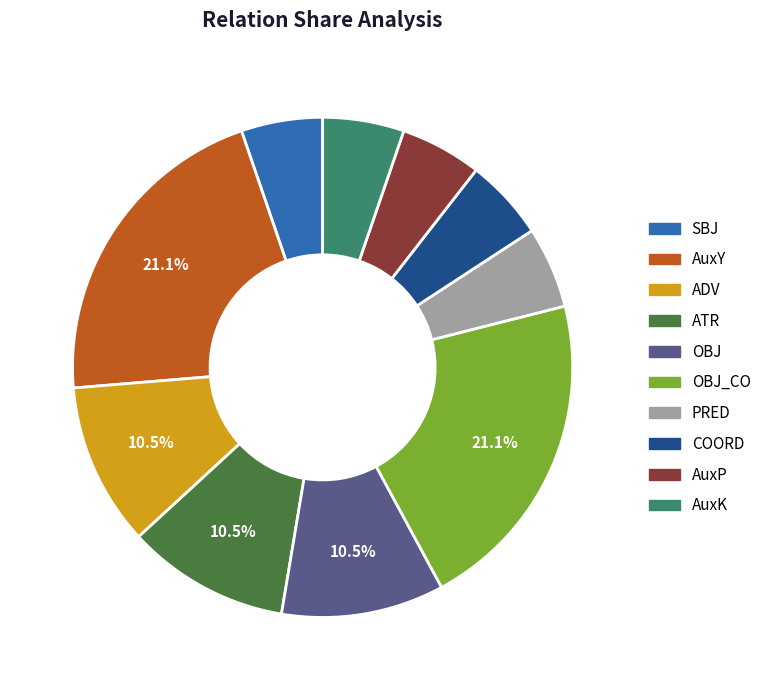

Is there a majority slice in this chart?

No